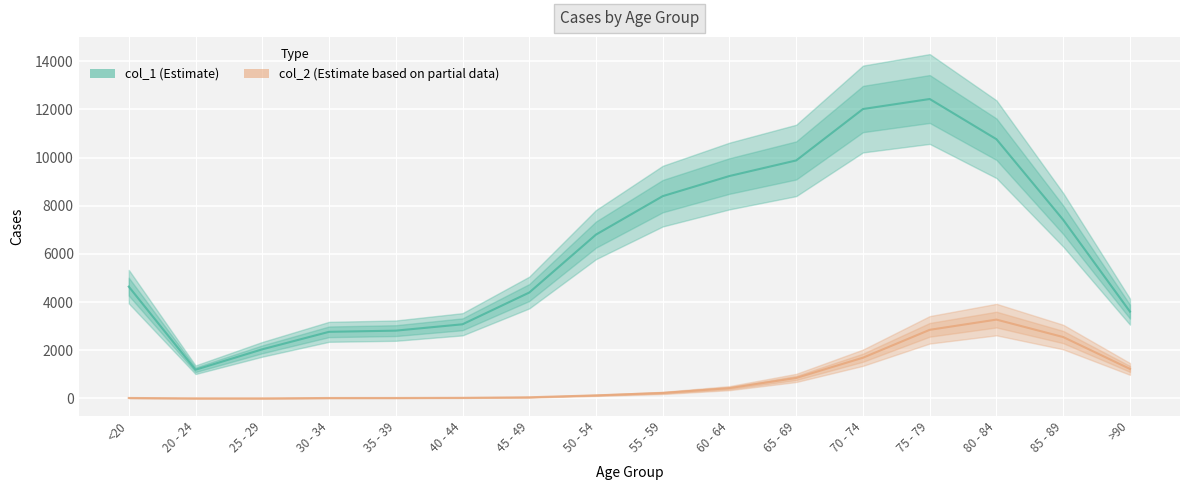

What value does the col_2 series have at >90, to the nearest 100?

1200